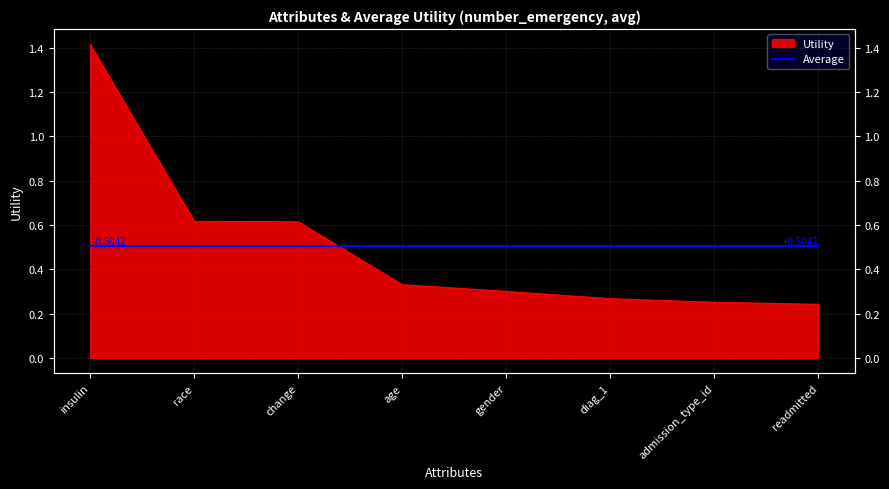

Where is the data nearest to the value 0?

readmitted